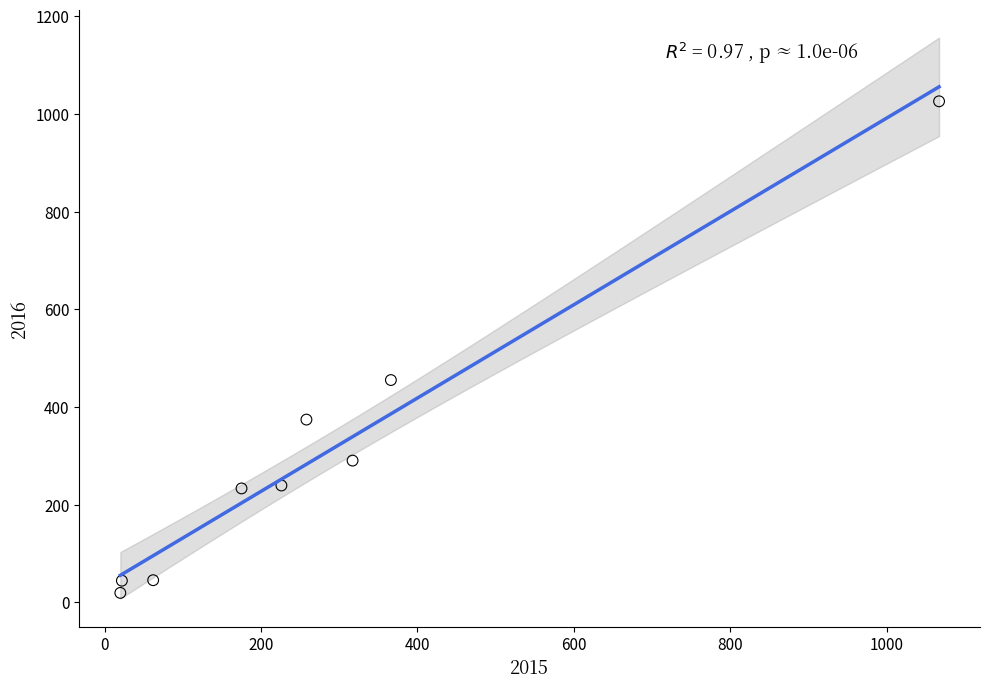

What Y value in the scatter plot is closest to 522?

455